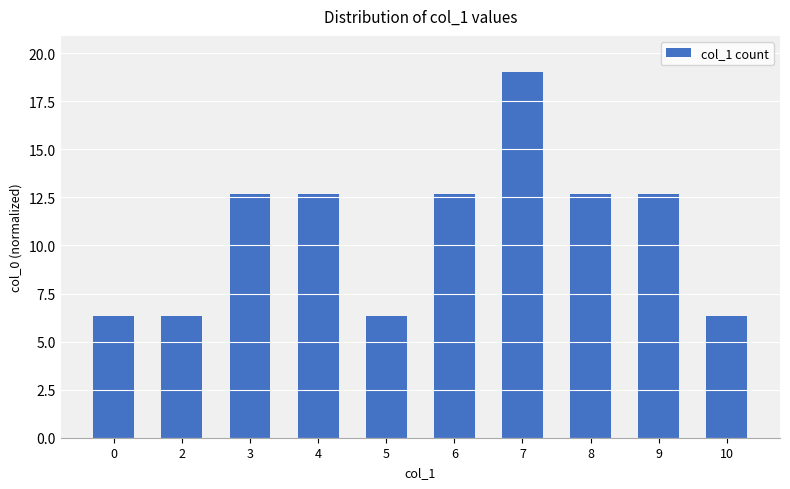

How many bars are there in total?

10